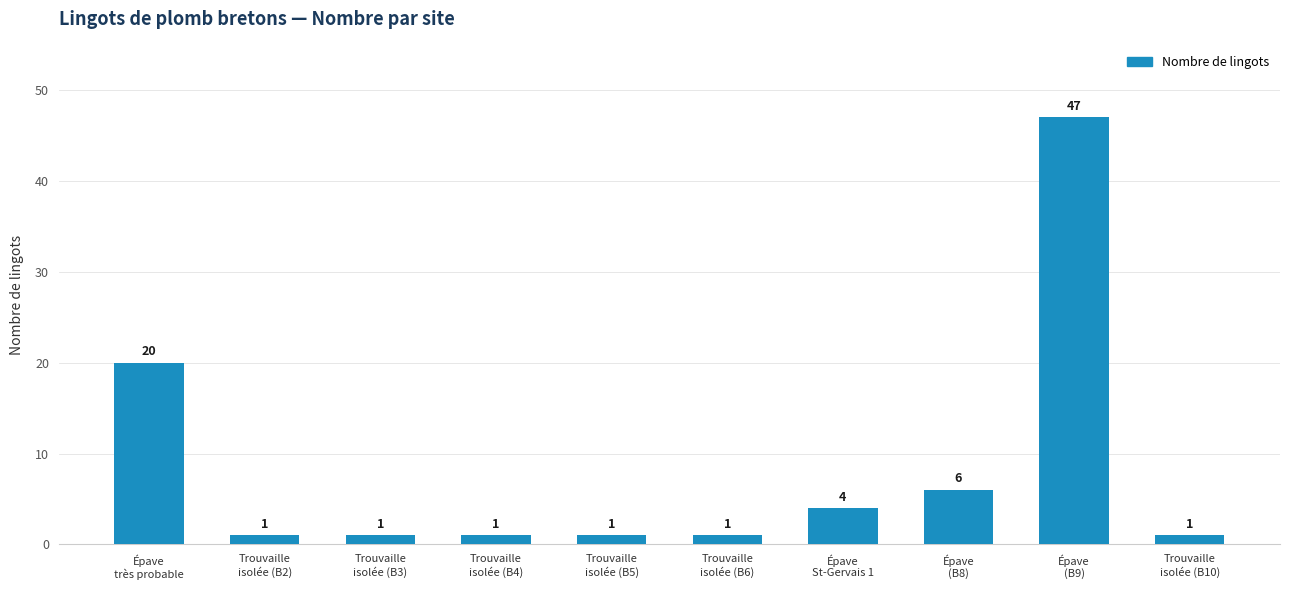

What is the sum of the values at Épave
St-Gervais 1 and Épave
(B8)?

10